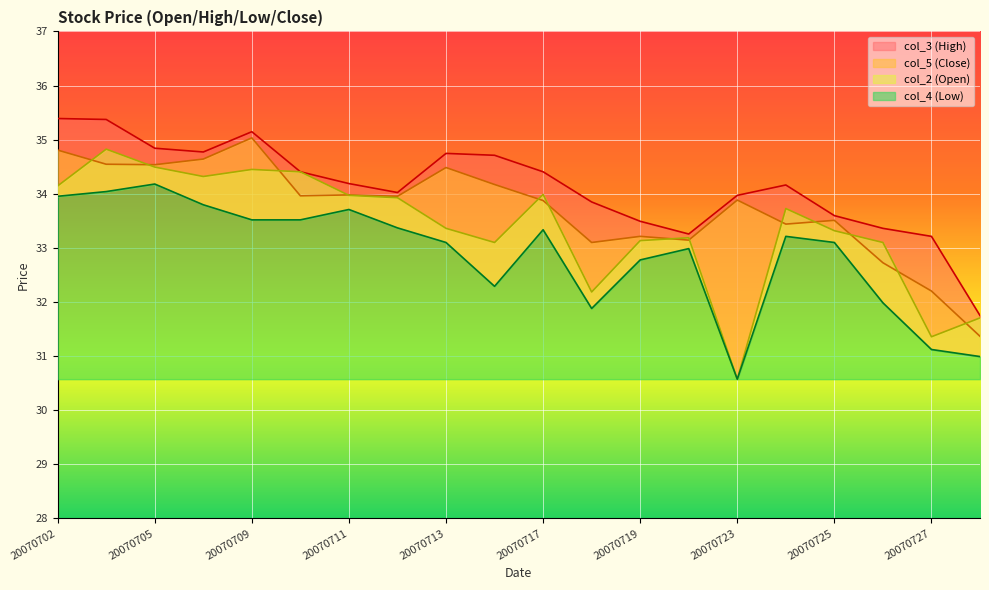

The value of col_2 at 20070716 is 7.7. True or false?

False